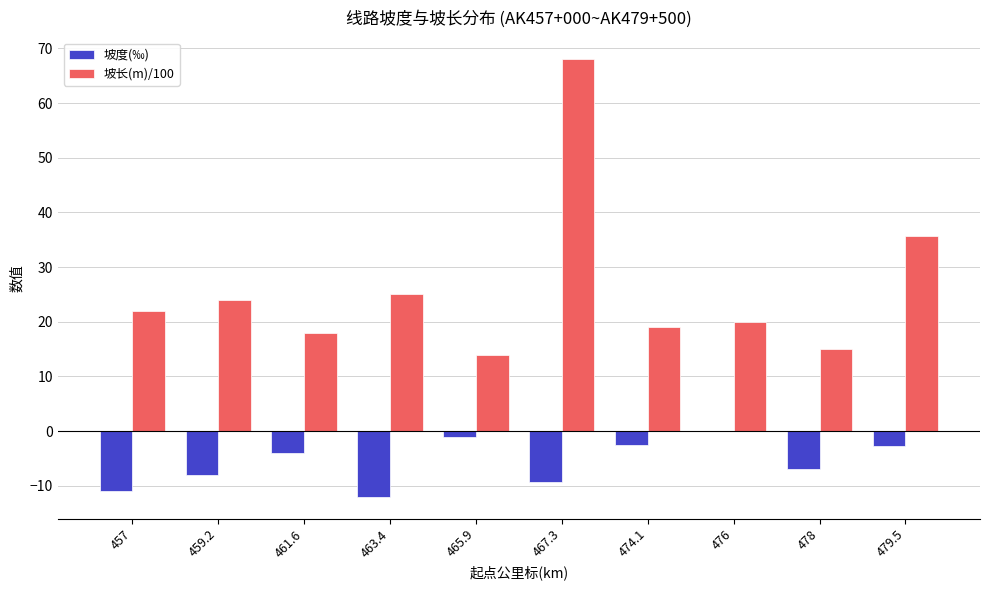

Is it true that 坡度(‰) equals -12.0 at 463.4?

True